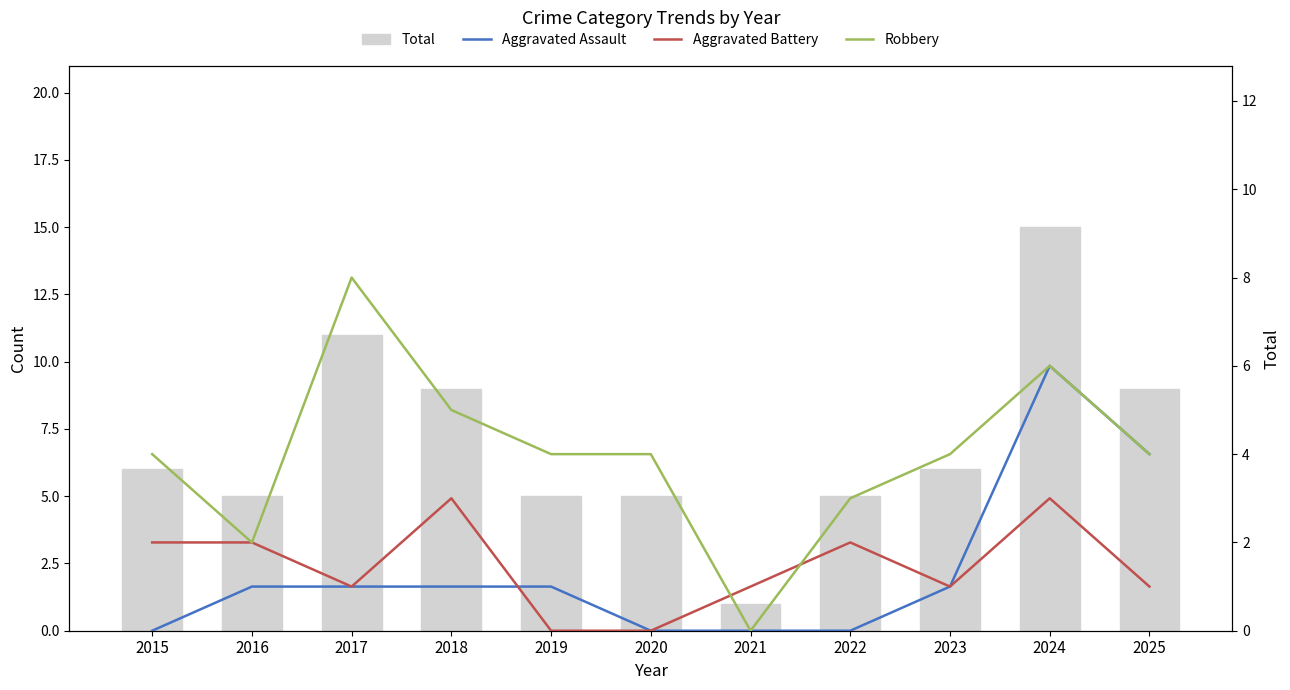

Reading left to right, list all the values displayed in this chart.

Total: 6	5	11	9	5	5	1	5	6	15	9
Aggravated Assault: 0	1	1	1	1	0	0	0	1	6	4
Aggravated Battery: 2	2	1	3	0	0	1	2	1	3	1
Robbery: 4	2	8	5	4	4	0	3	4	6	4